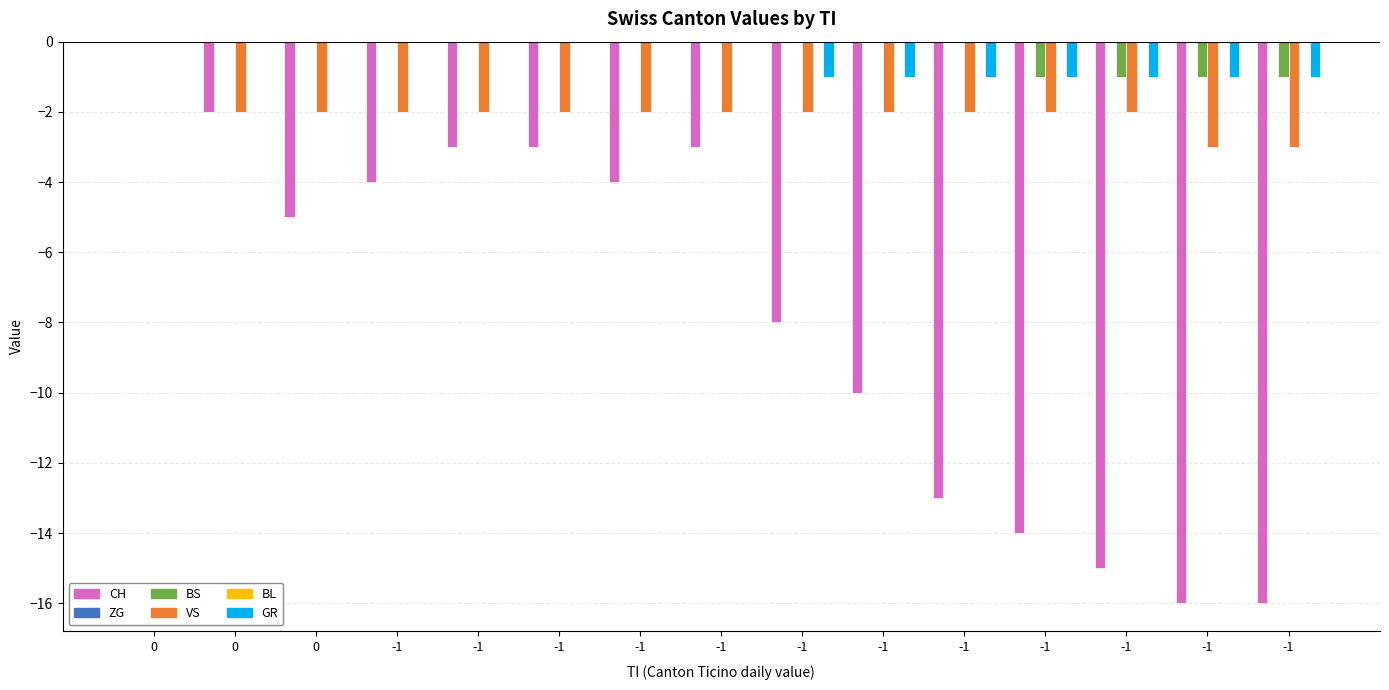

Reading left to right, what are all the values shown in this chart?

CH: 0	-2	-5	-4	-3	-3	-4	-3	-8	-10	-13	-14	-15	-16	-16
ZG: 0	0	0	0	0	0	0	0	0	0	0	0	0	0	0
BS: 0	0	0	0	0	0	0	0	0	0	0	-1	-1	-1	-1
VS: 0	-2	-2	-2	-2	-2	-2	-2	-2	-2	-2	-2	-2	-3	-3
BL: 0	0	0	0	0	0	0	0	0	0	0	0	0	0	0
GR: 0	0	0	0	0	0	0	0	-1	-1	-1	-1	-1	-1	-1